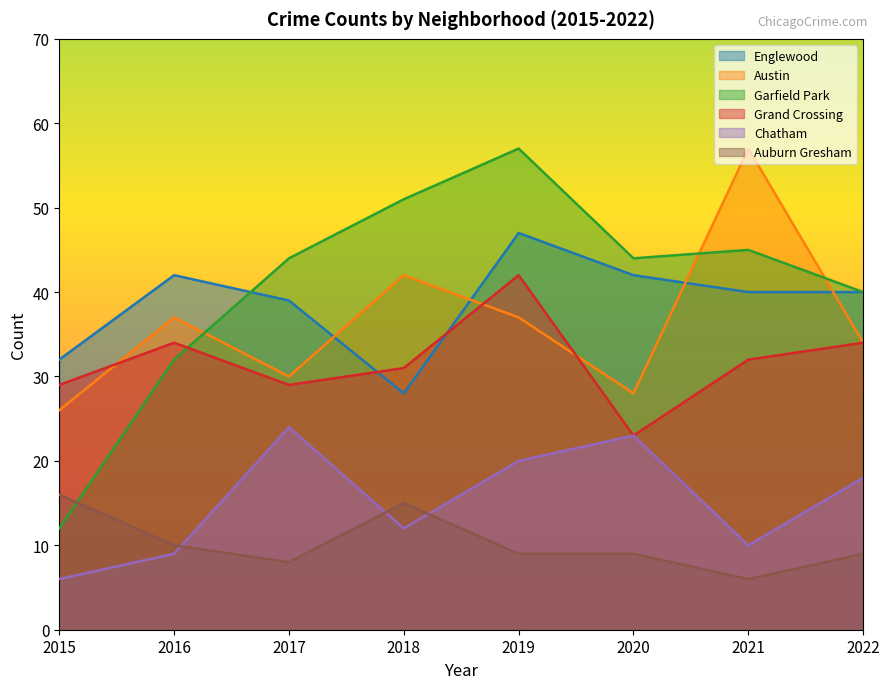

True or false: Grand Crossing has more than 2 points higher than both neighbors.

False